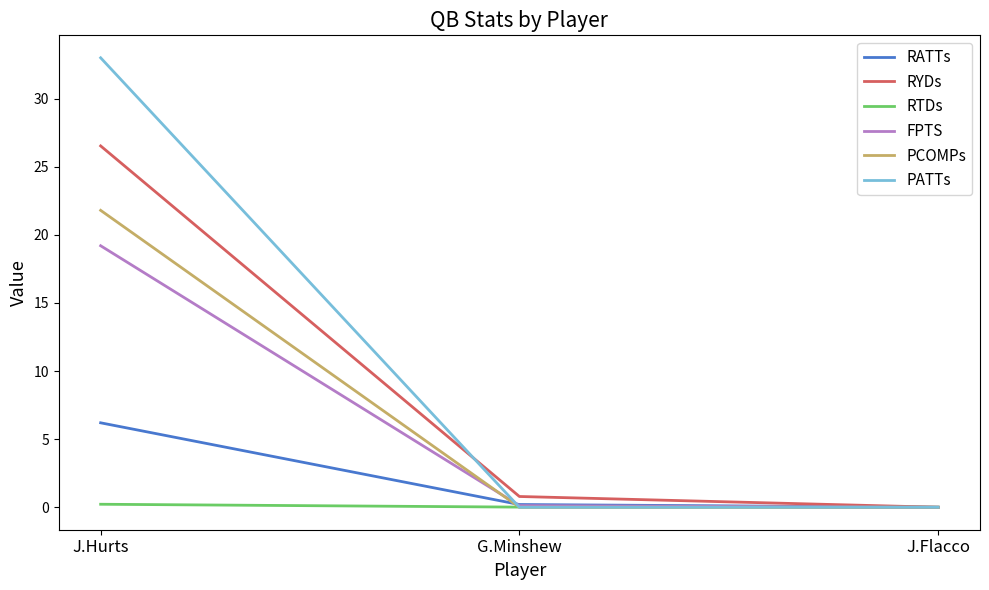

List the series in order of their peak value, lowest first.

RTDs, RATTs, FPTS, PCOMPs, RYDs, PATTs